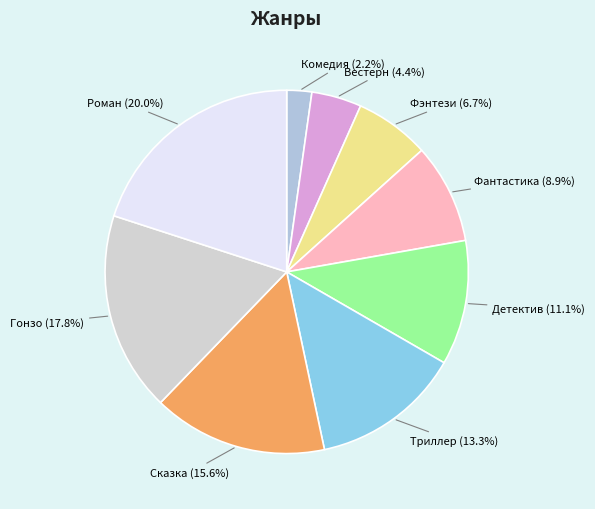

What is the smallest slice in the pie chart?

Комедия